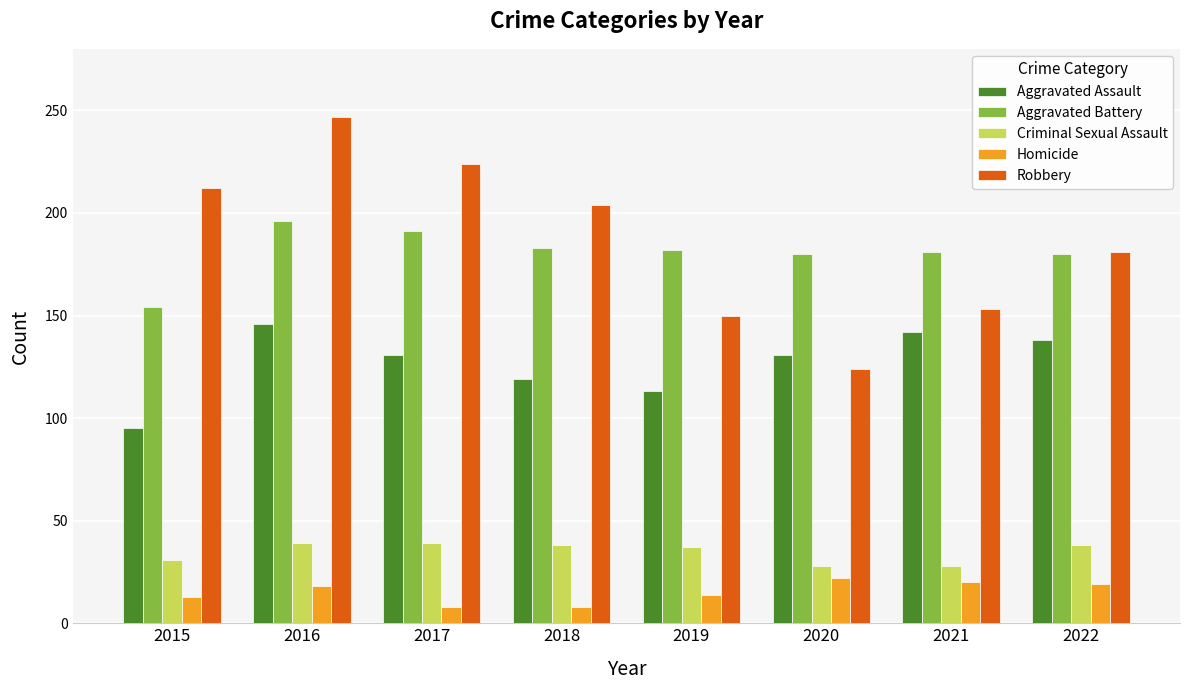

Rank the series by their maximum value, from lowest to highest.

Homicide, Criminal Sexual Assault, Aggravated Assault, Aggravated Battery, Robbery